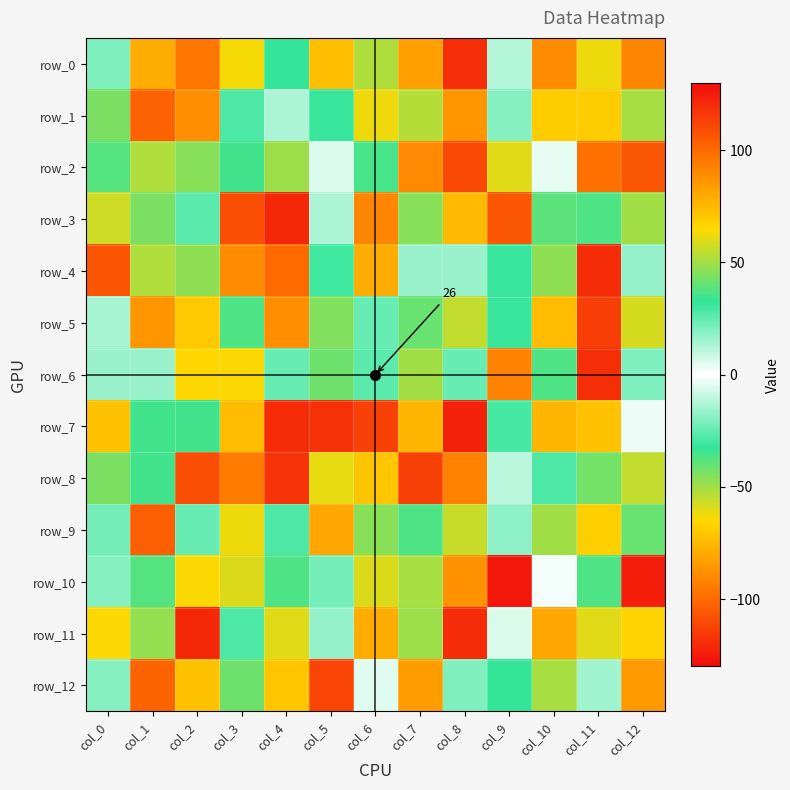

At which category is the sum across all series the highest?

col_11